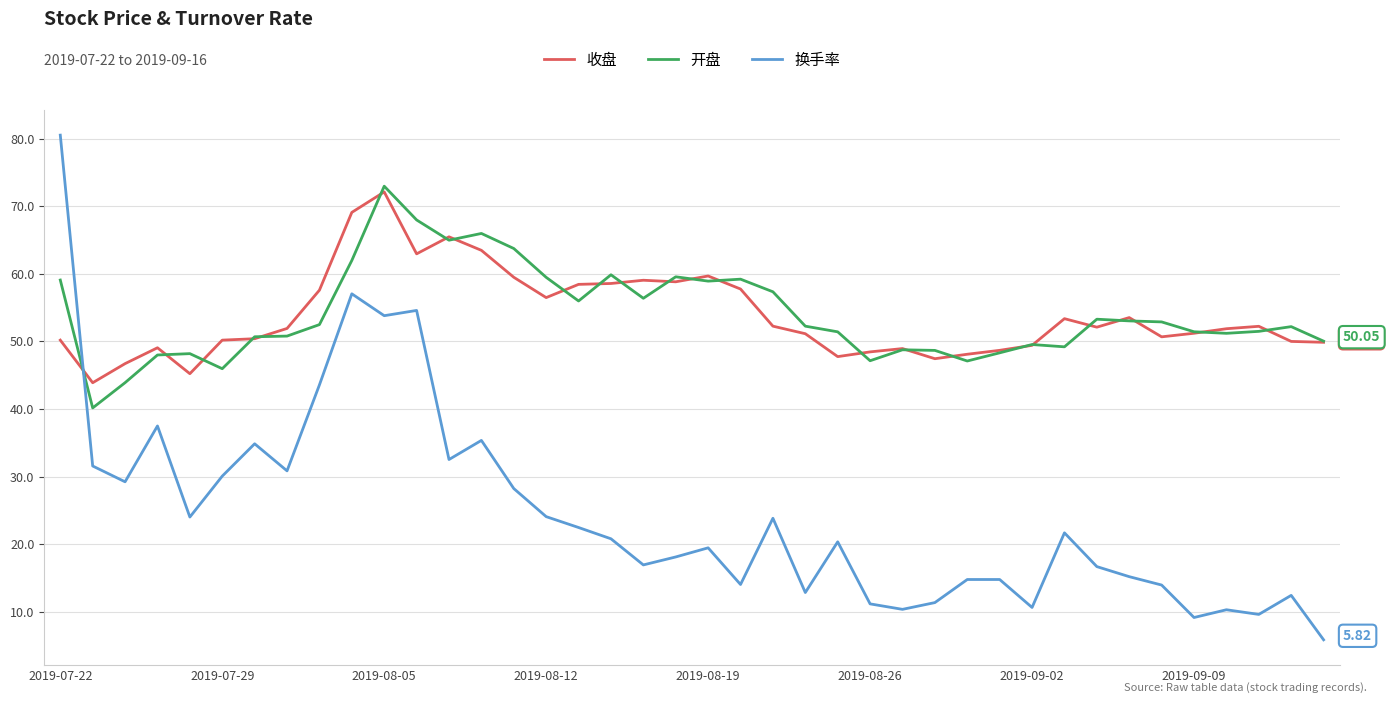

What is the average value of the 换手率 series?

24.6